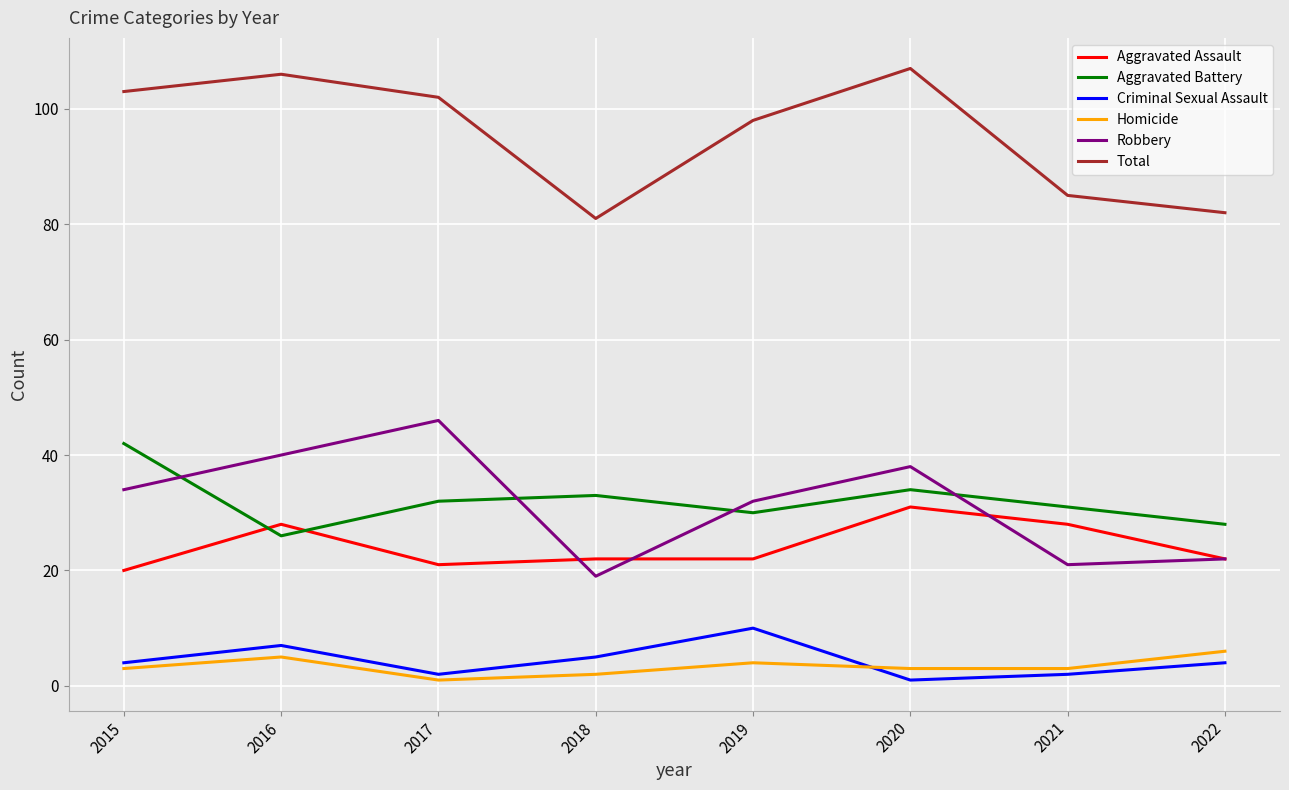

The Homicide series shows 1 at 2017. True or false?

True